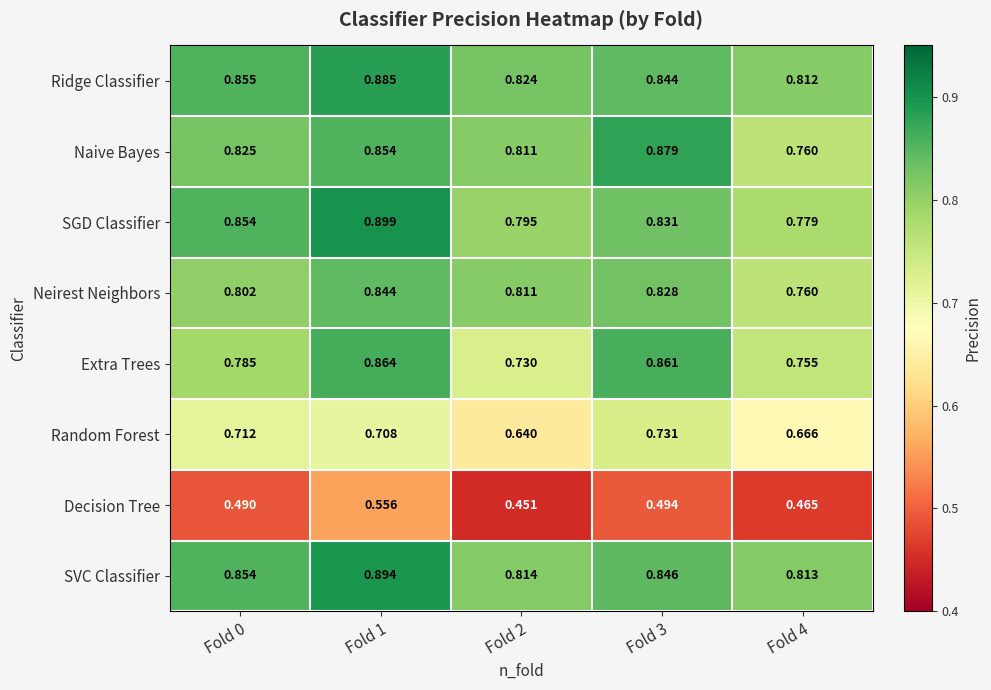

Which series has the largest total across all categories?

SVC Classifier